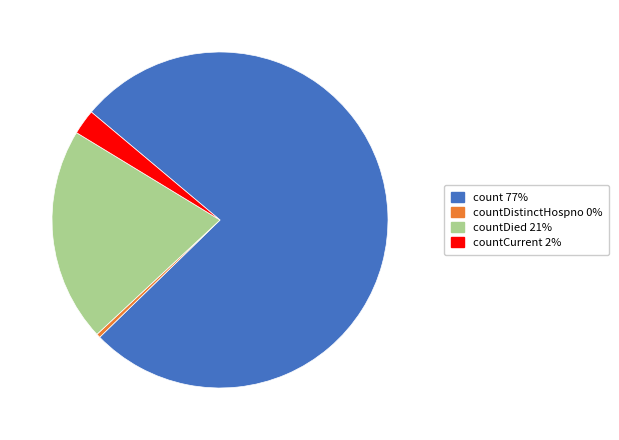

Is there a majority slice in this chart?

Yes